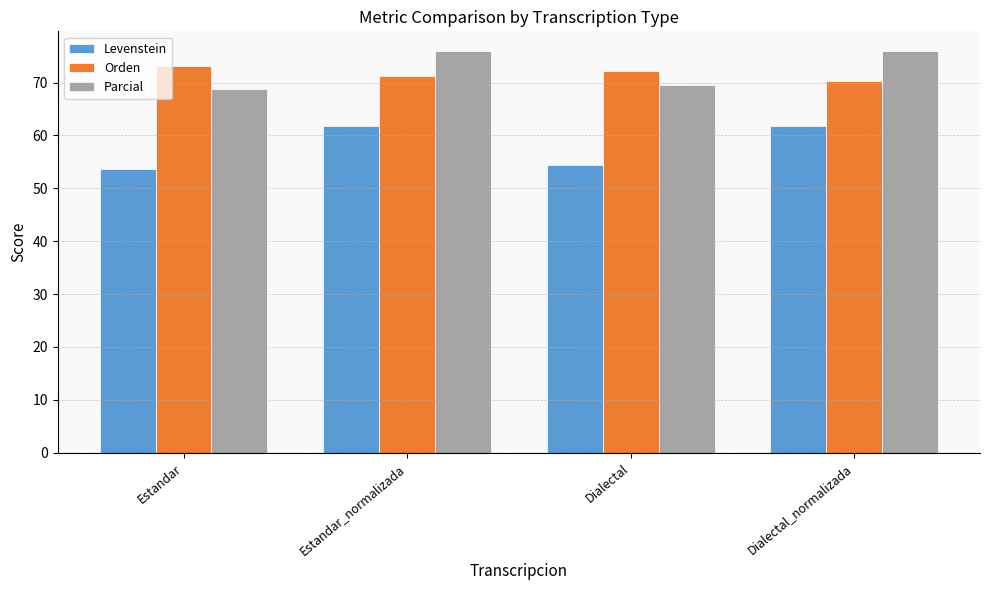

What is the total value across all series at Dialectal_normalizada?

208.0